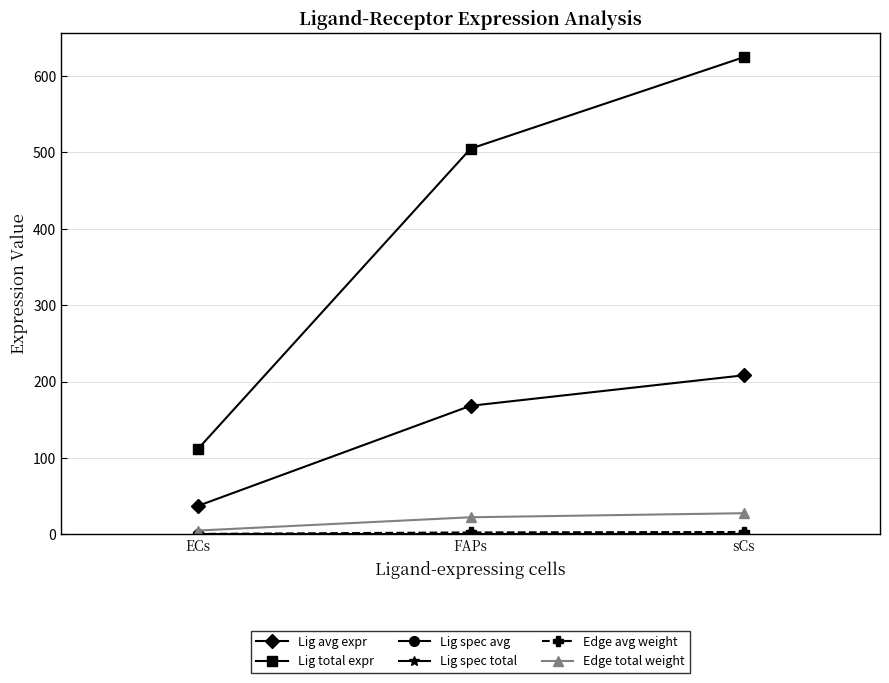

Does the chart have visible grid lines?

Yes